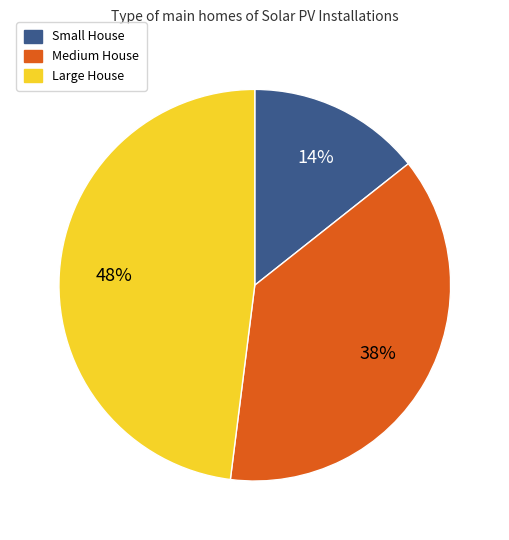

Is there any slice that represents more than half of the pie?

No